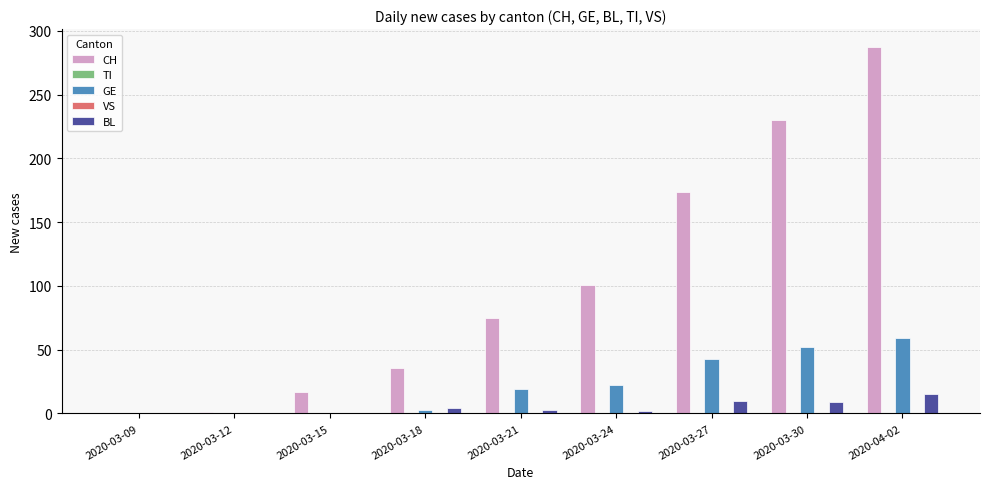

Does the chart contain any negative values?

No